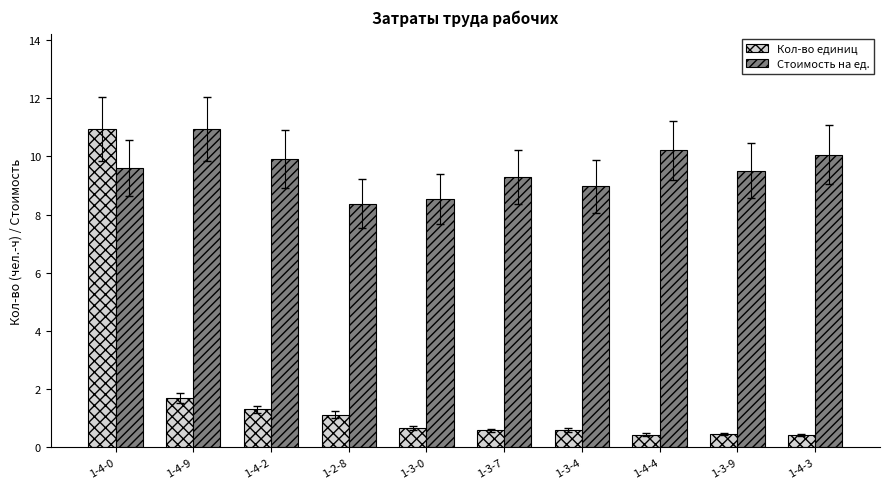

What is the approximate value of Кол-во единиц at 1-4-4?

0.4